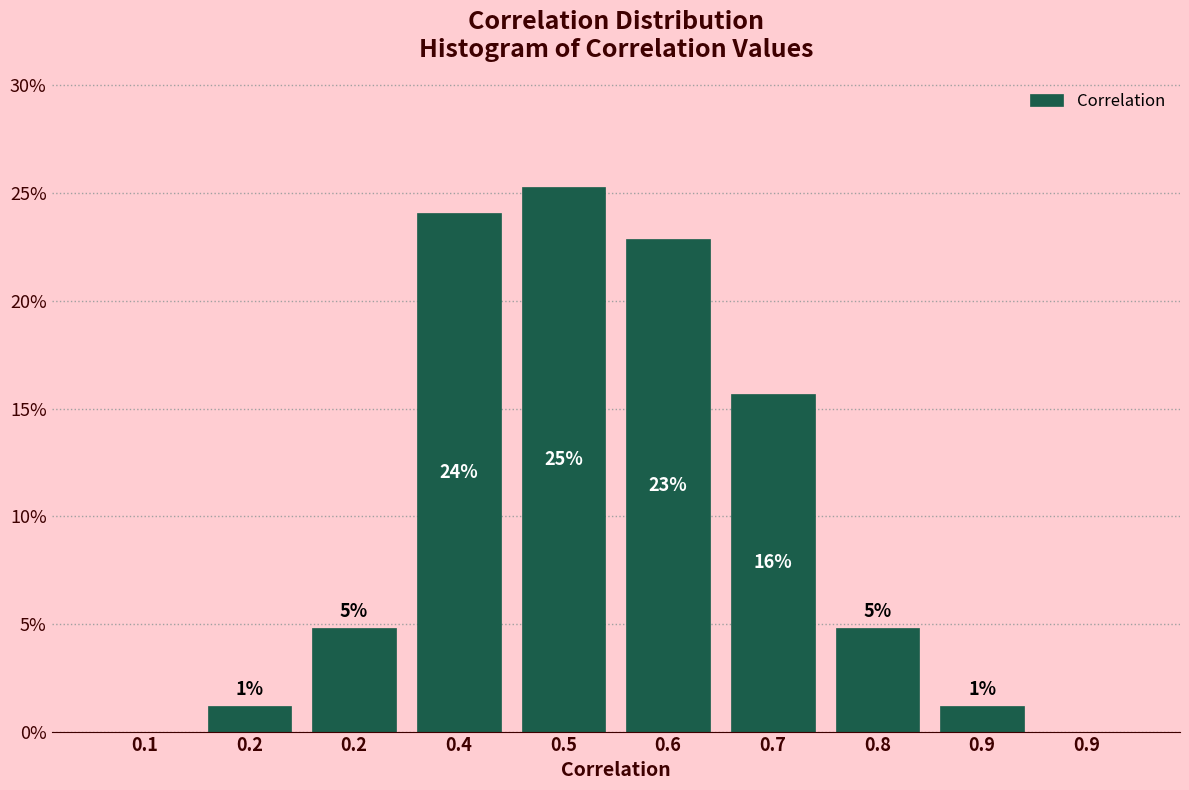

Are the bars horizontal?

No